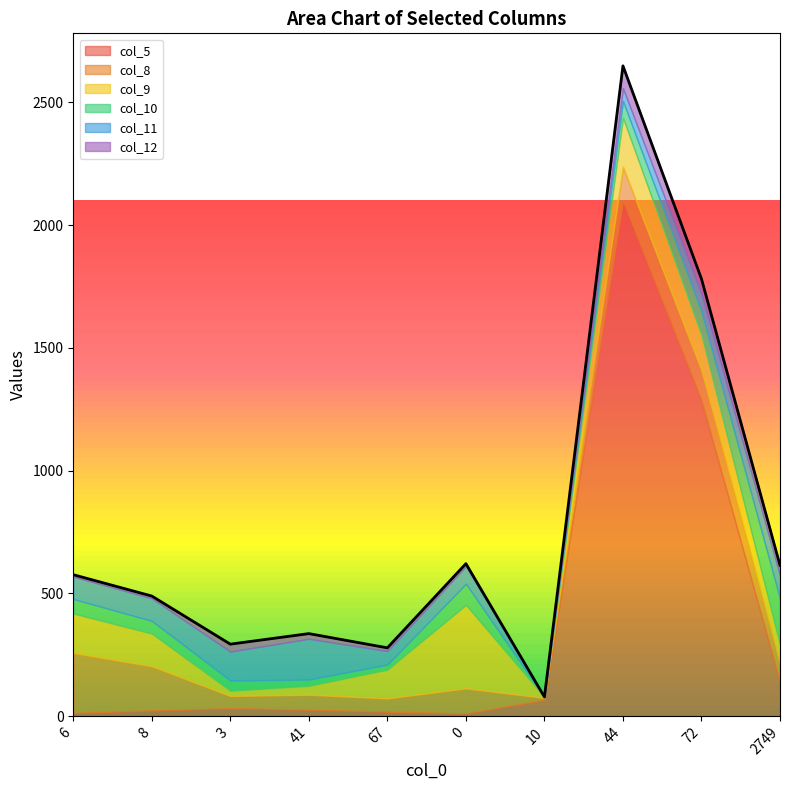

Where is col_11 nearest to the value 83?

6